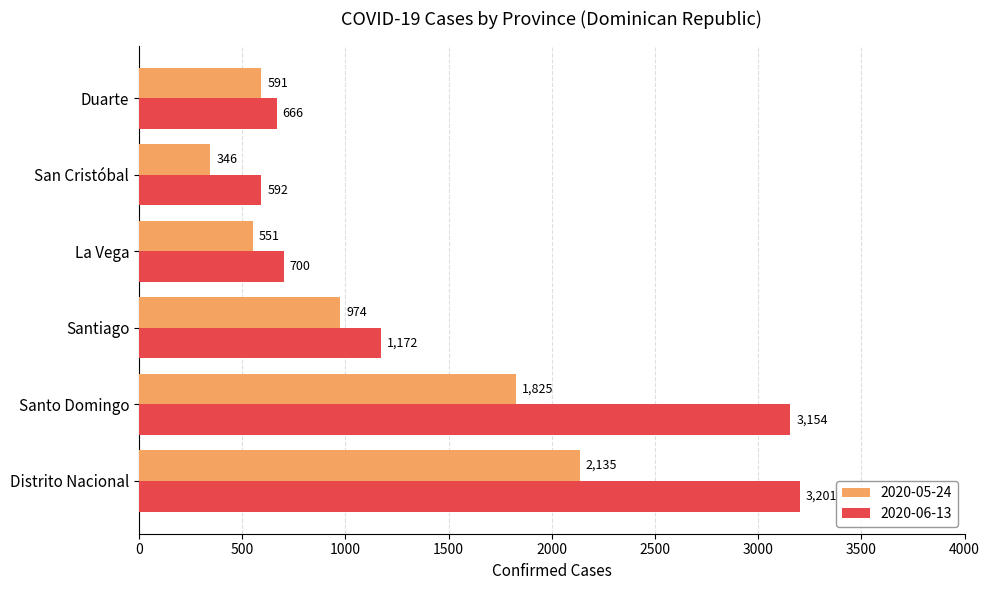

What is the minimum value shown in the chart?

346